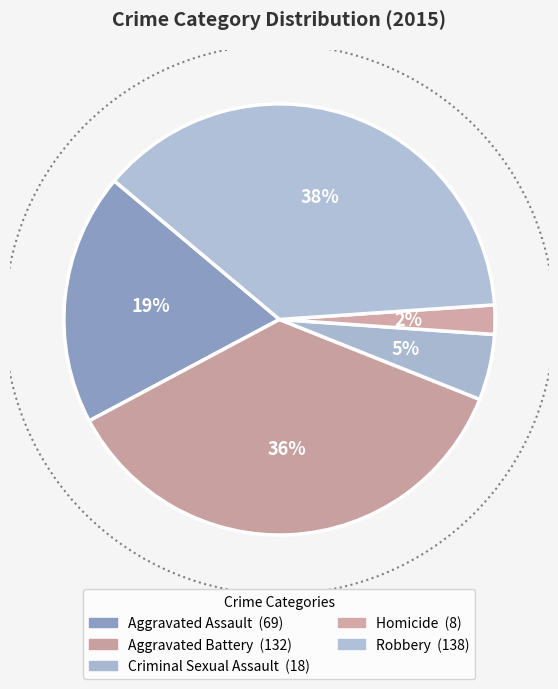

To the nearest percent, what is the difference between the Criminal Sexual Assault and Aggravated Assault slice percentages?

14%